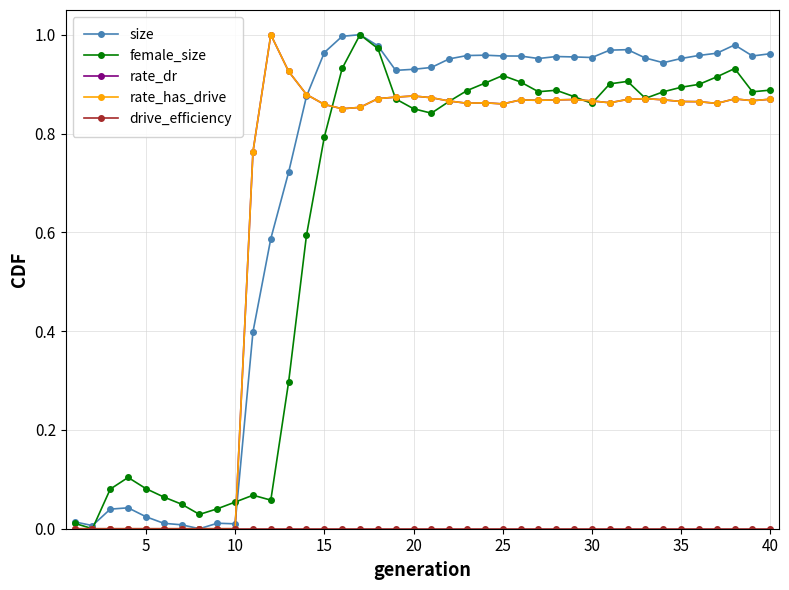

Does the chart have visible grid lines?

Yes